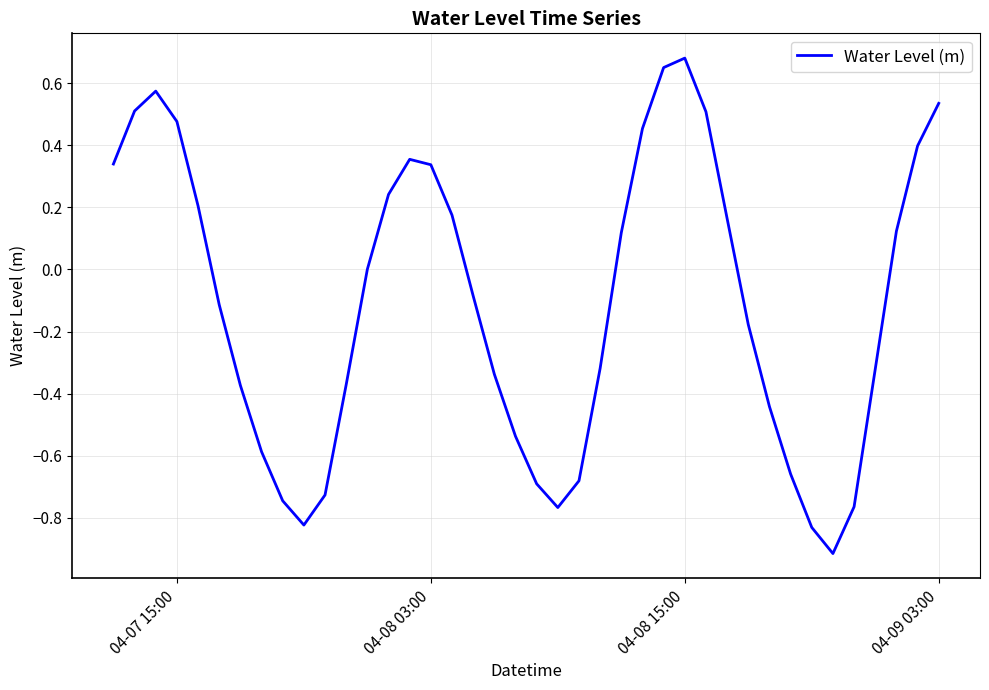

What is the smallest value displayed?

-0.9